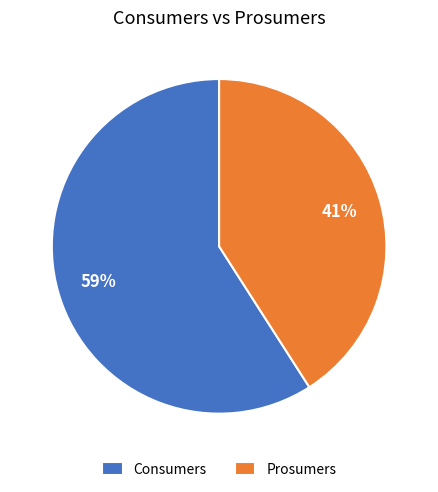

The Consumers slice represents 65% of the pie. True or false?

False